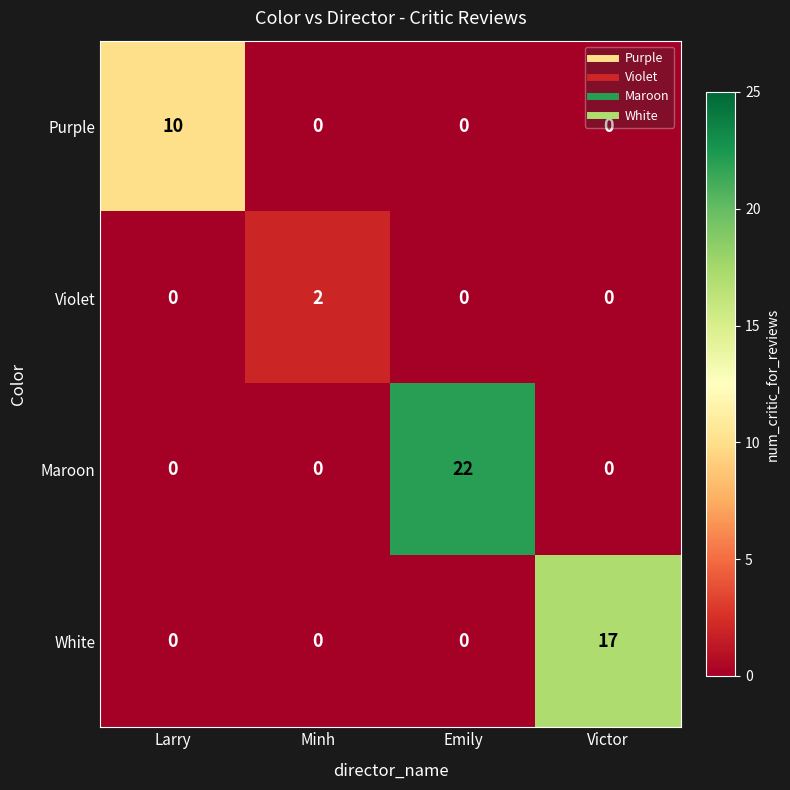

What is the total value across all series at Emily?

22